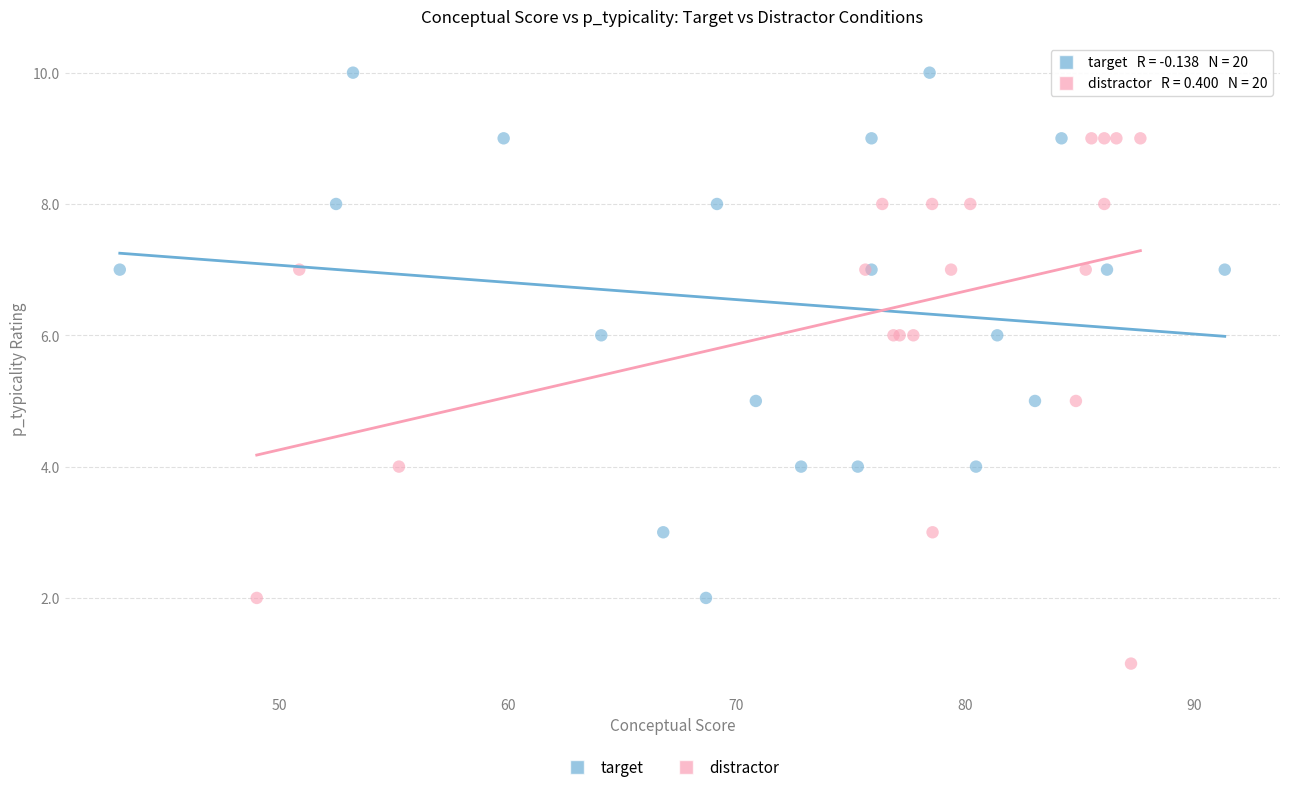

Which series contains the highest Y value?

target